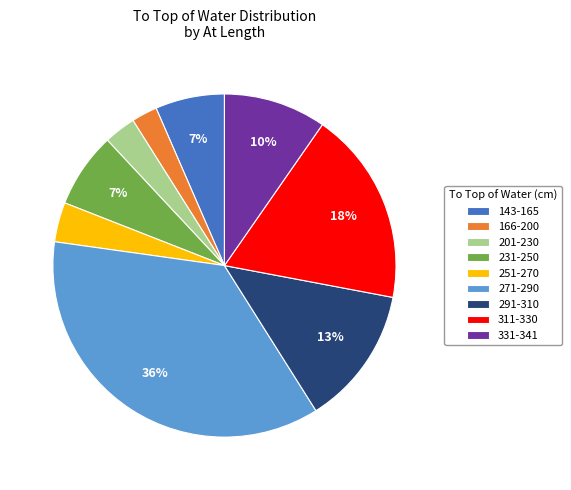

Is there a majority slice in this chart?

No